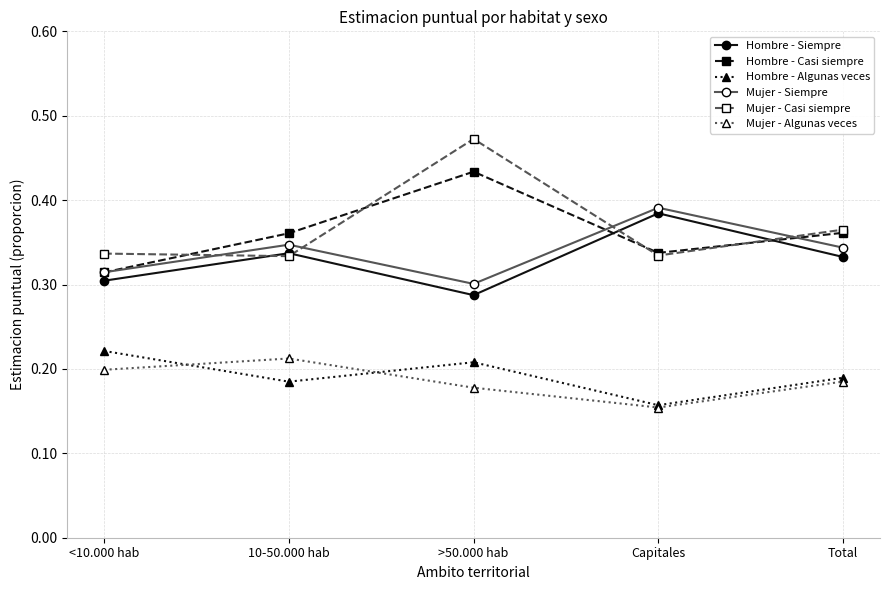

What is the sum of the Mujer - Casi siempre values at Capitales and 10-50.000 hab?

0.7